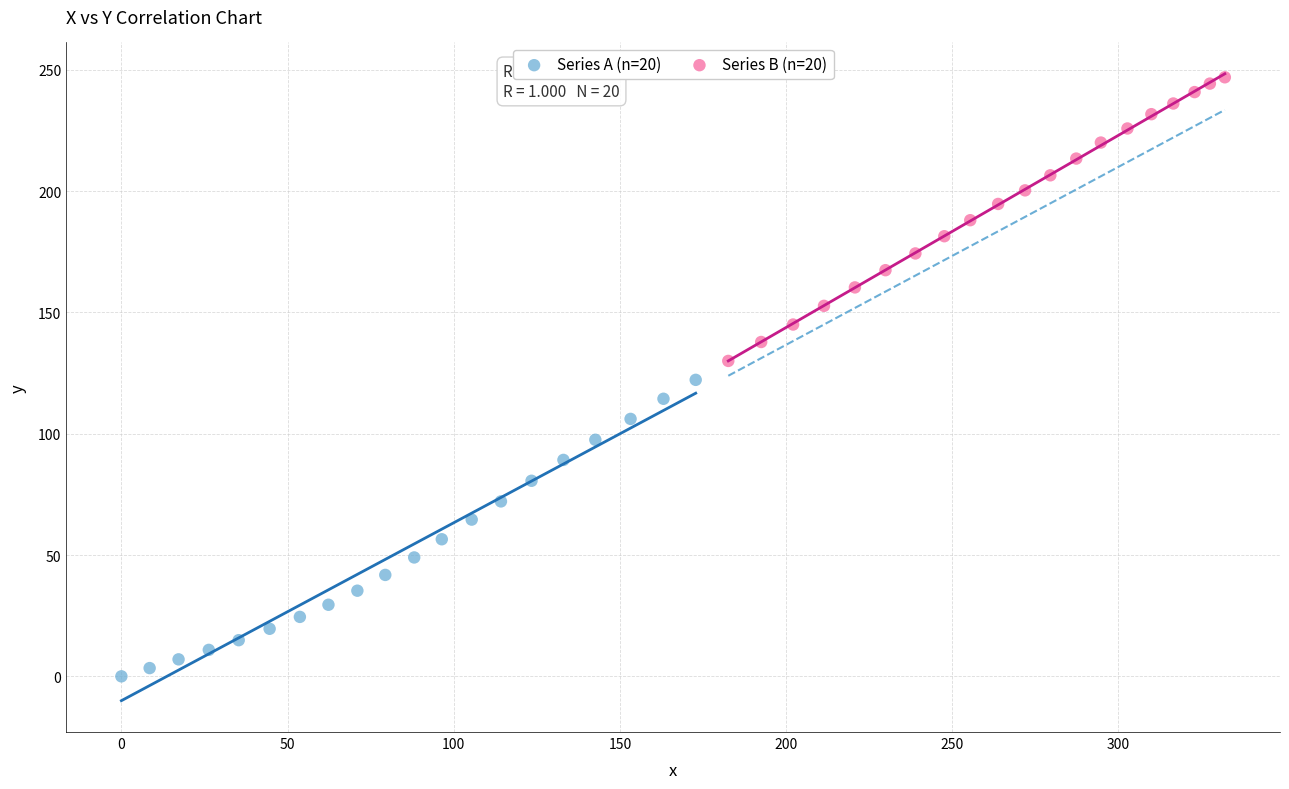

Which series contains the lowest Y value?

Series A (n=20)